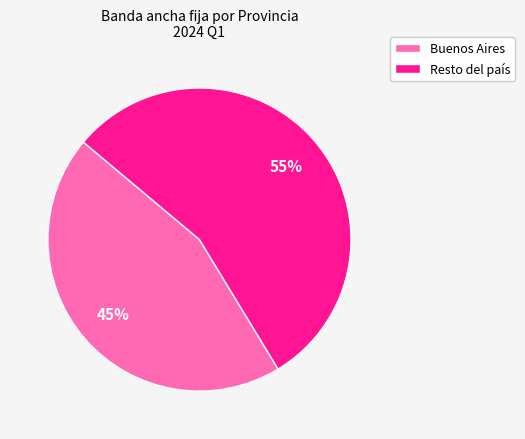

What percentage is the Resto del país slice, to the nearest percent?

55%